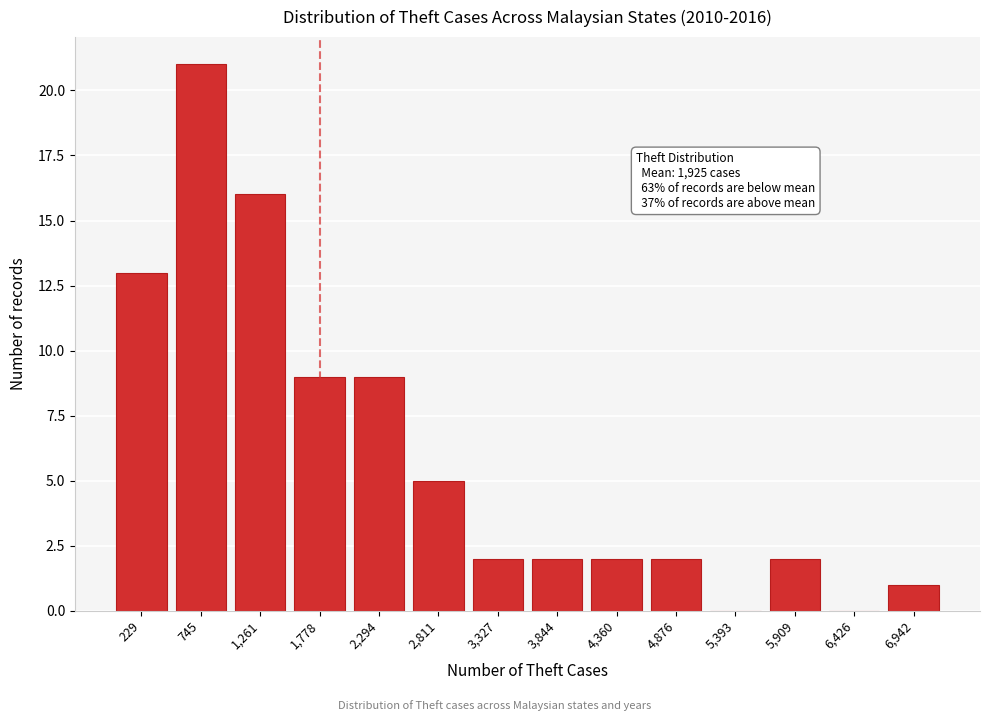

Reading right to left, transcribe all the data shown in this chart.

6,942=1	6,426=0	5,909=2	5,393=0	4,876=2	4,360=2	3,844=2	3,327=2	2,811=5	2,294=9	1,778=9	1,261=16	745=21	229=13